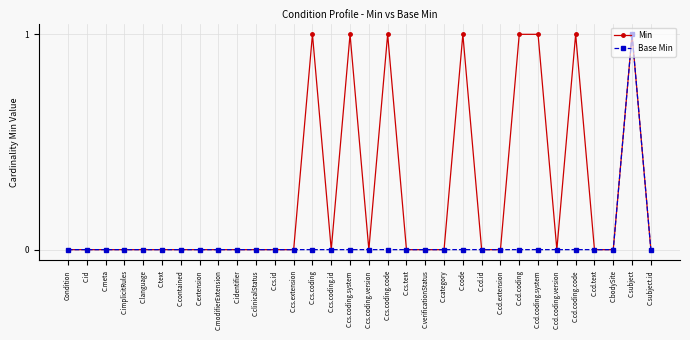

What is the total value across all series at C.cs.coding?

1